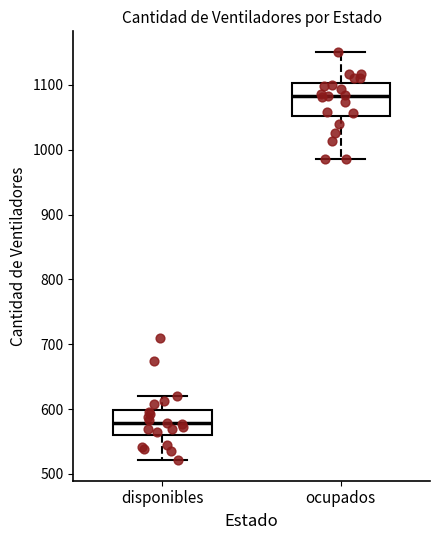

Which box's median line is the lowest?

disponibles